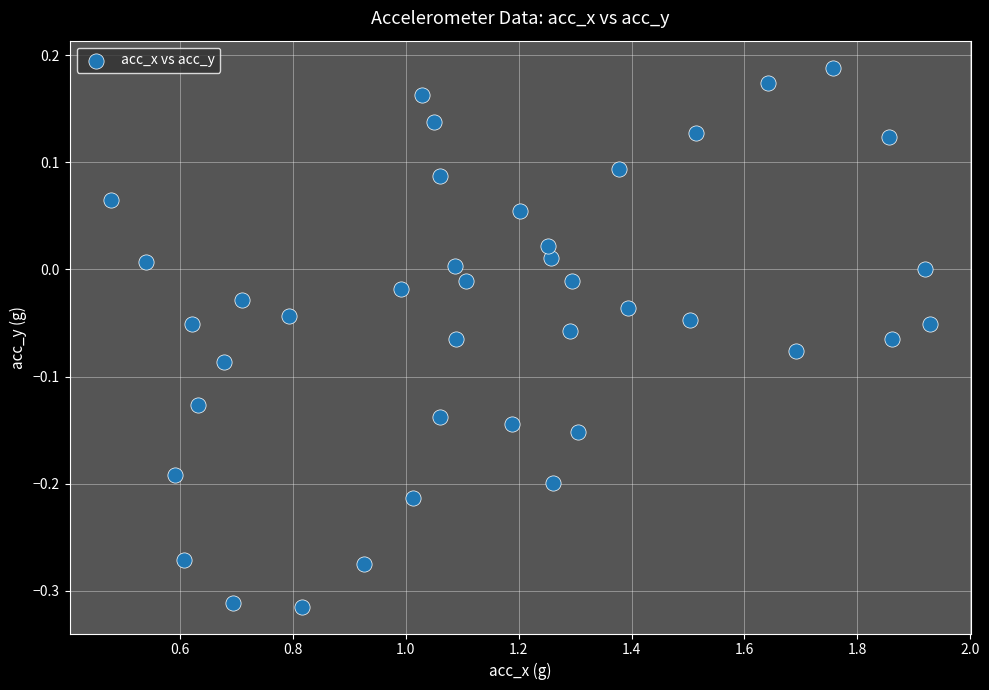

What is the range of Y values (max minus min)?

0.5